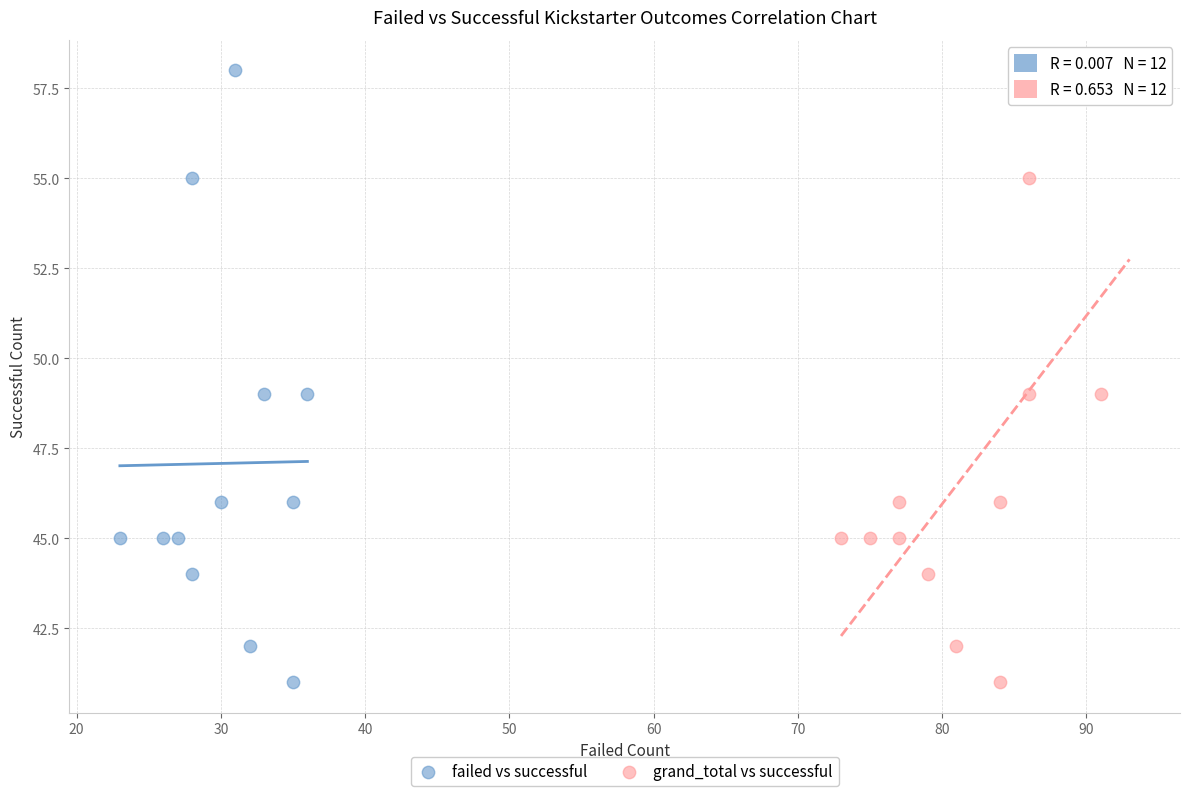

What are all the series names shown in the legend?

failed vs successful, grand_total vs successful